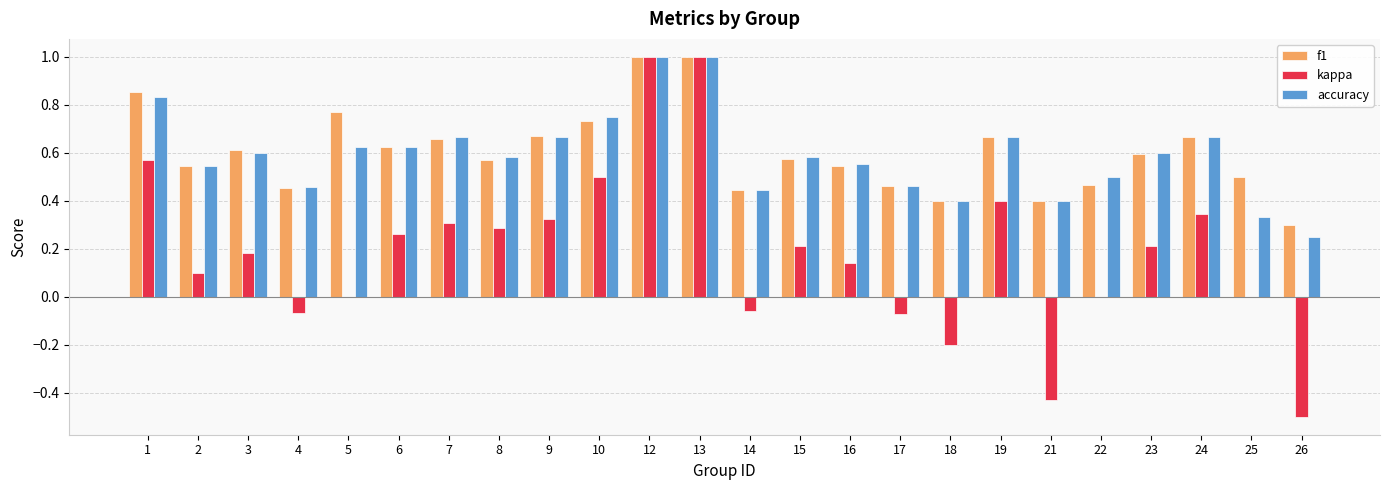

Between 9 and 26, which series saw the biggest shift?

kappa